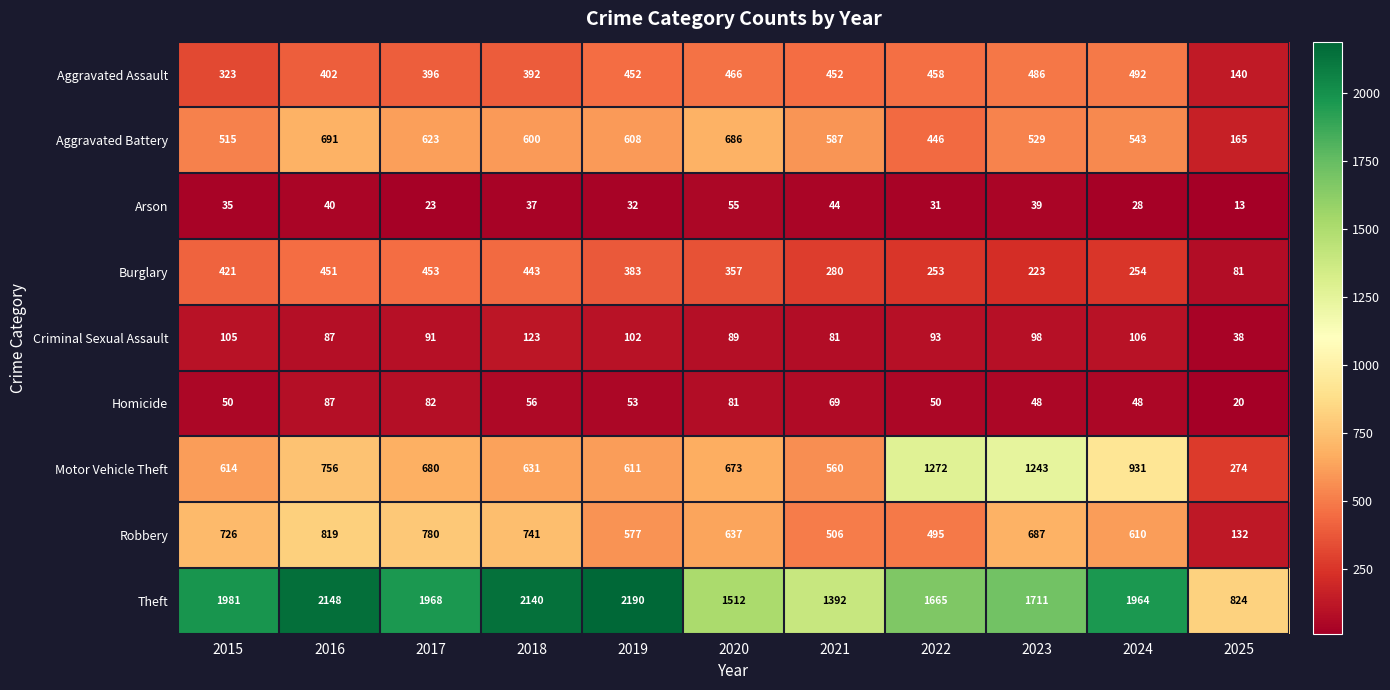

What is the sum of the Criminal Sexual Assault values at 2015 and 2024?

211